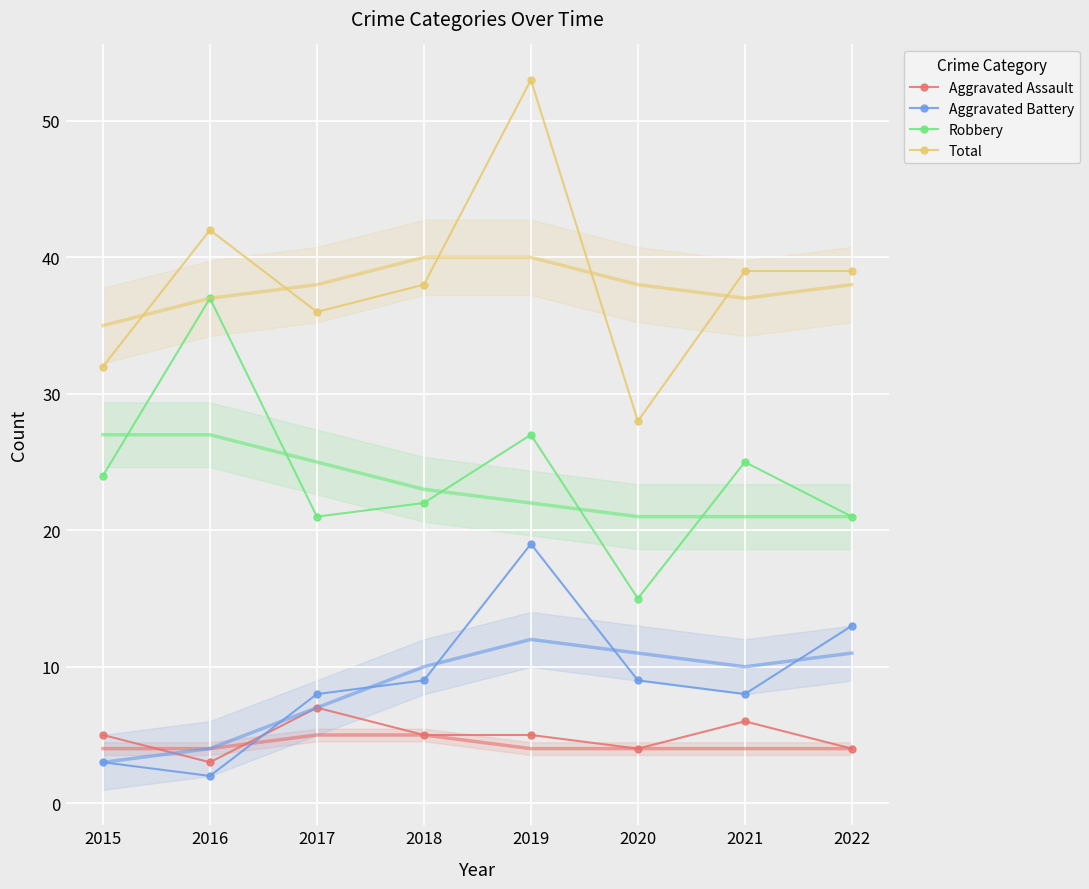

How many distinct data groups are displayed?

4